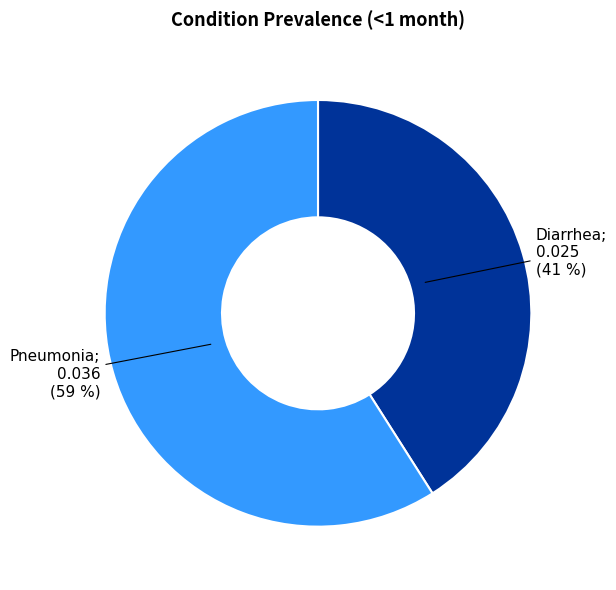

Is there a majority slice in this chart?

Yes